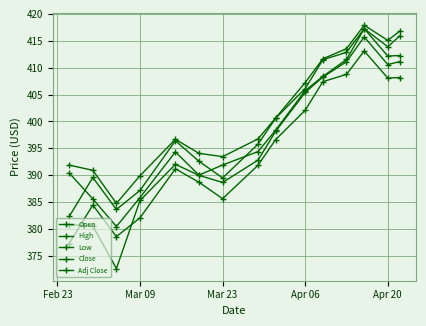

How many categories are shown in the chart?

15